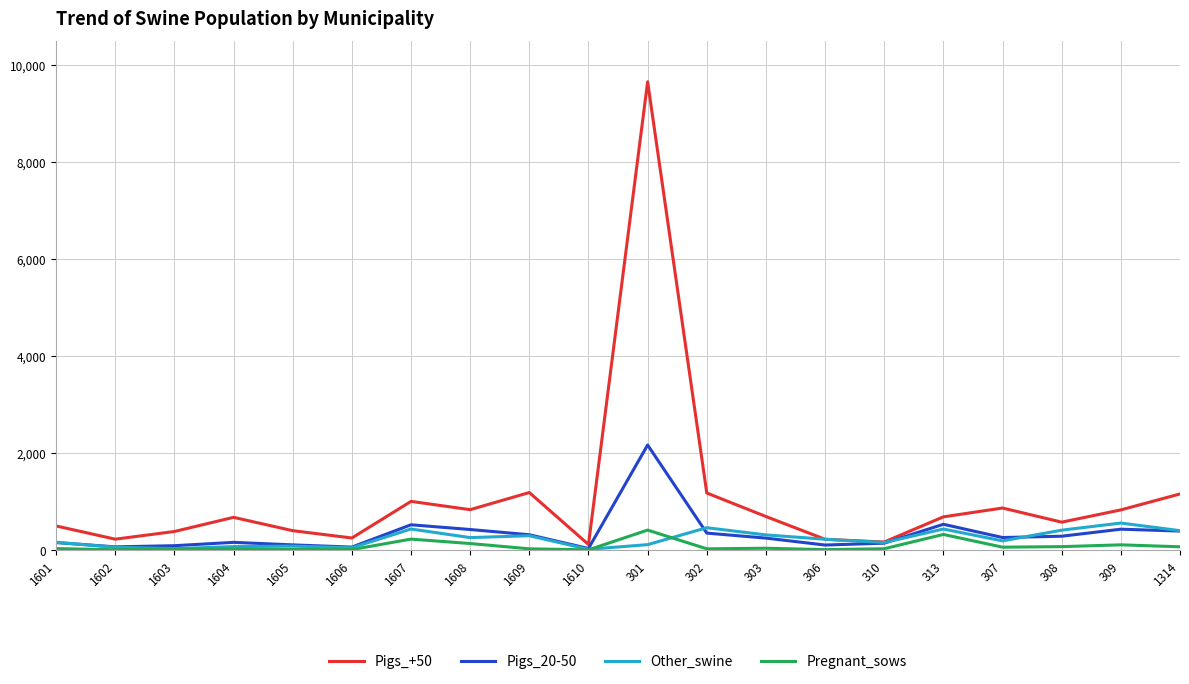

Which series has the widest spread of values?

Pigs_+50